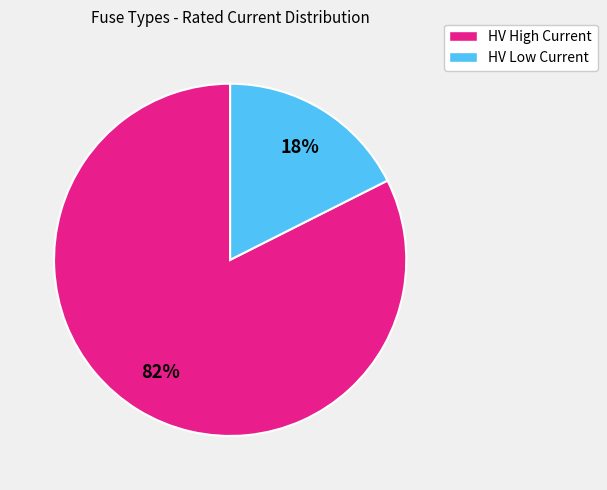

Count the number of slices in the pie.

2